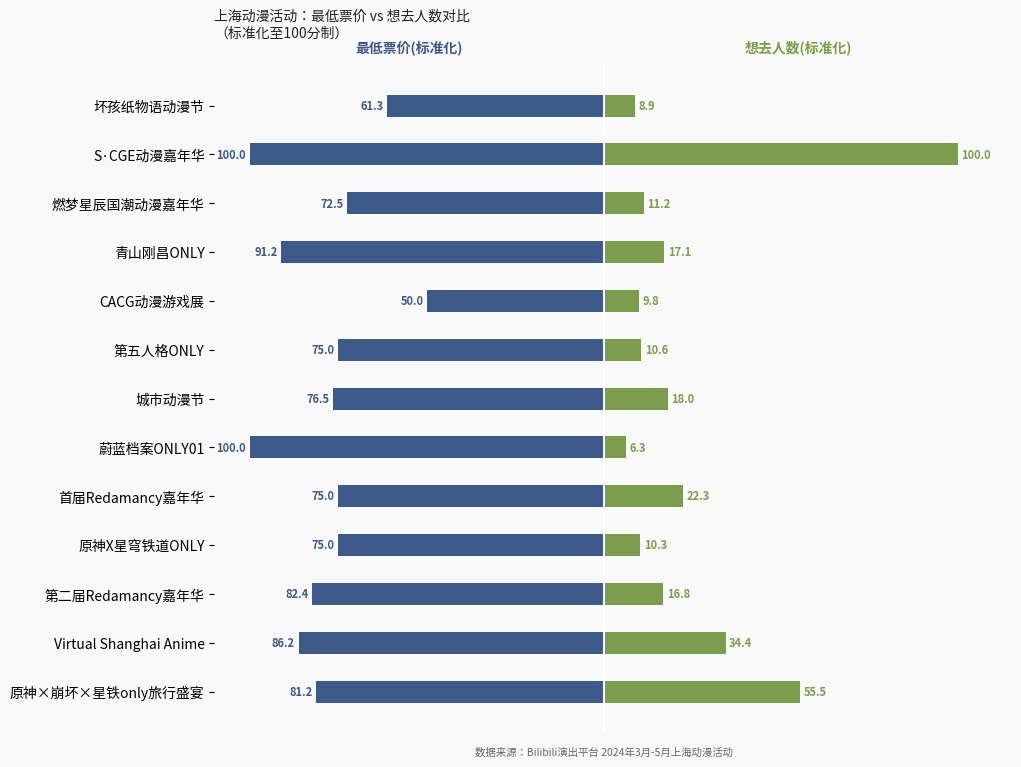

Reading right to left, list all the values displayed in this chart.

最低票价(标准化): -81.2	-86.2	-82.4	-75.0	-75.0	-100.0	-76.5	-75.0	-50.0	-91.2	-72.5	-100.0	-61.3
想去人数(标准化): 55.5	34.4	16.8	10.3	22.3	6.3	18.0	10.6	9.8	17.1	11.2	100.0	8.9